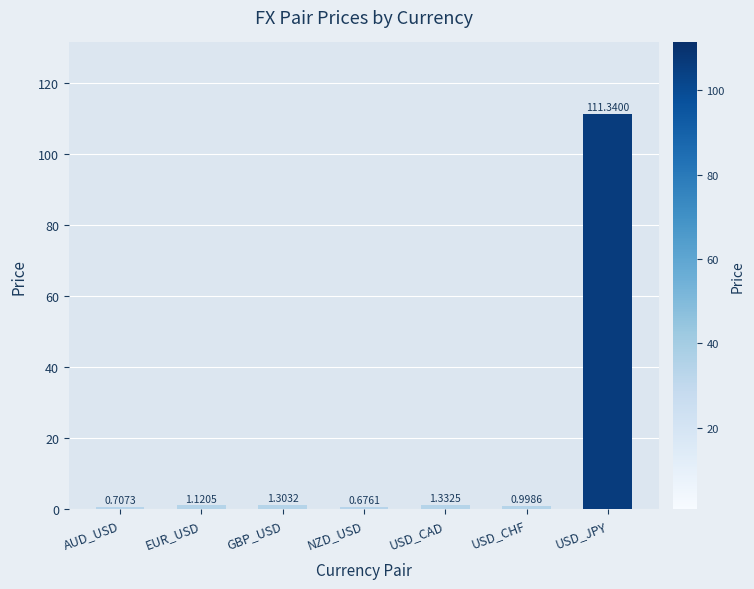

What is the sum of the values at USD_CAD and AUD_USD?

2.0